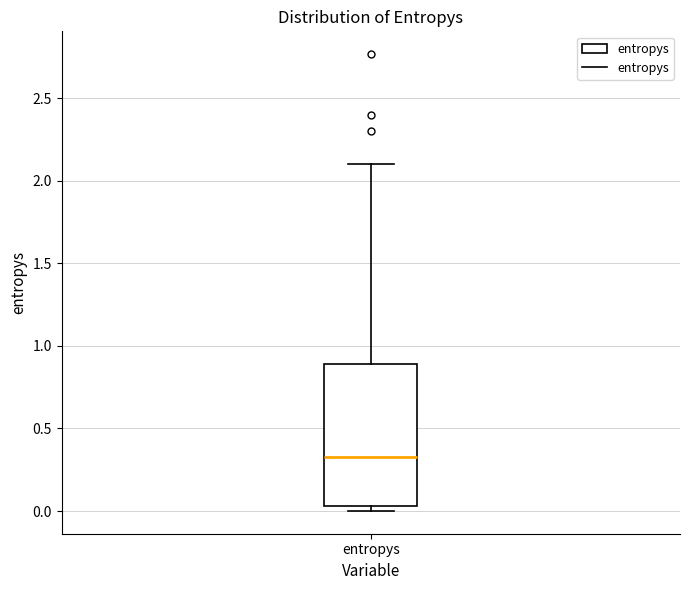

Read this box plot against the y-axis: the position of the median line, the range covered by the box, and the ends of both whiskers. The values are not printed on the chart, so give them approximately, as read against the axis.

median 0.35, box 0.05 to 0.90, whiskers 0.00 to 2.10